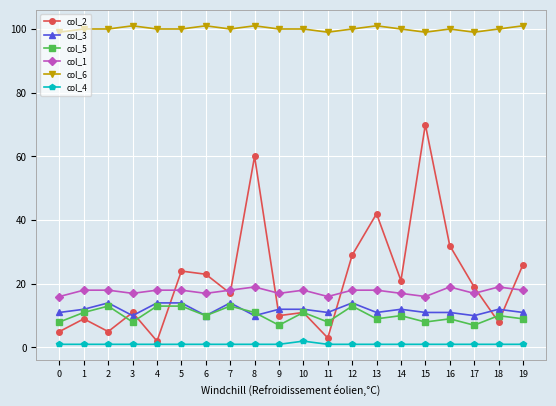

How many distinct data groups are displayed?

6